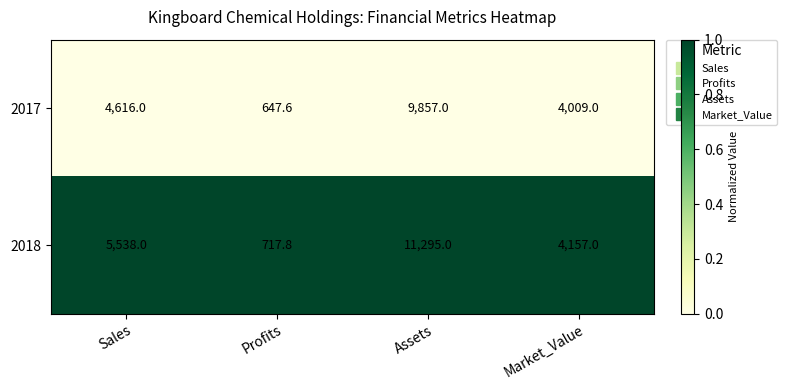

Which series has the largest total across all categories?

2018